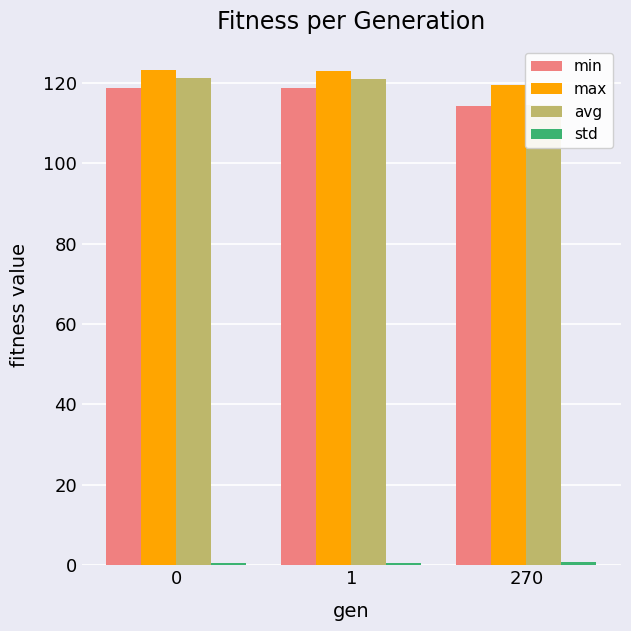

Rank the series at 0 from highest to lowest value.

max, avg, min, std